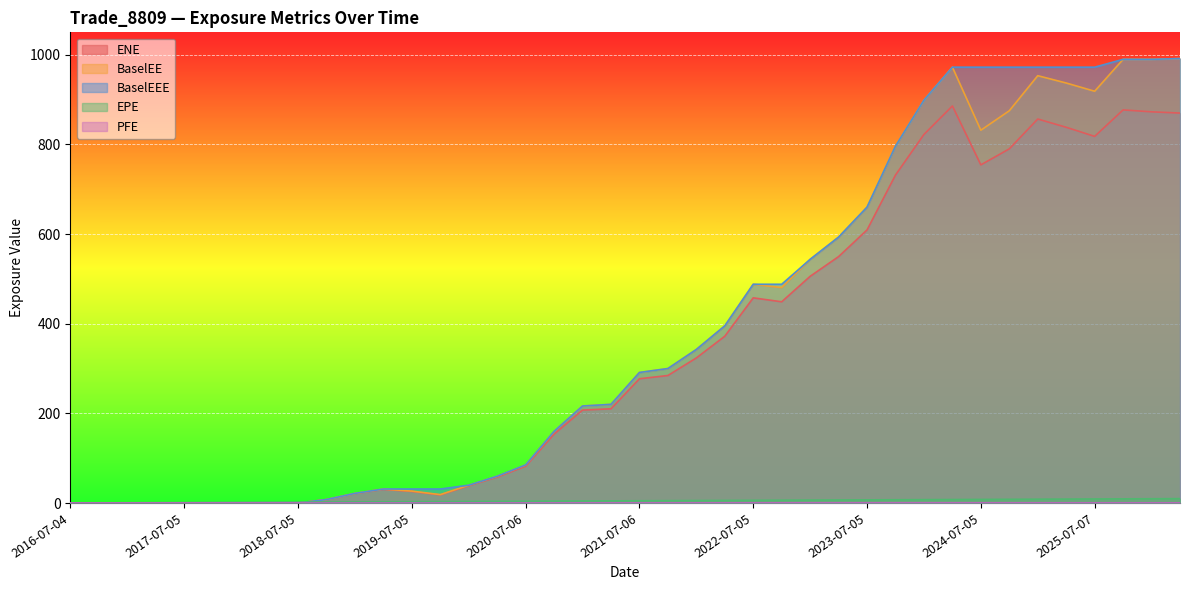

Where is BaselEEE nearest to the value 495?

2022-07-05